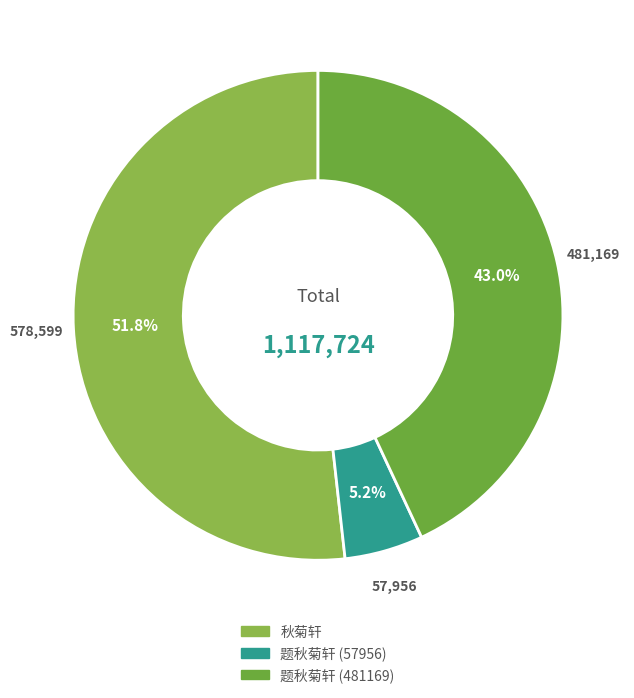

Which slice is the smallest?

题秋菊轩 (57956)